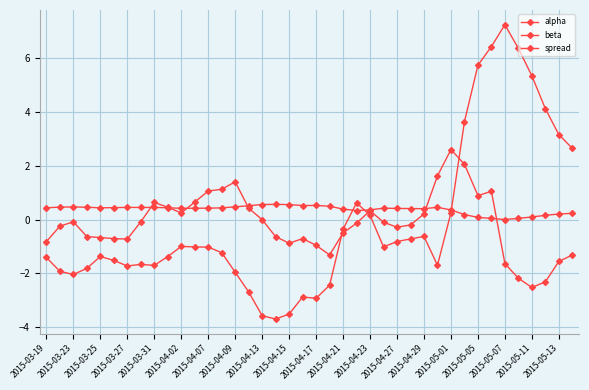

True or false: alpha has more than 2 points higher than both neighbors.

True